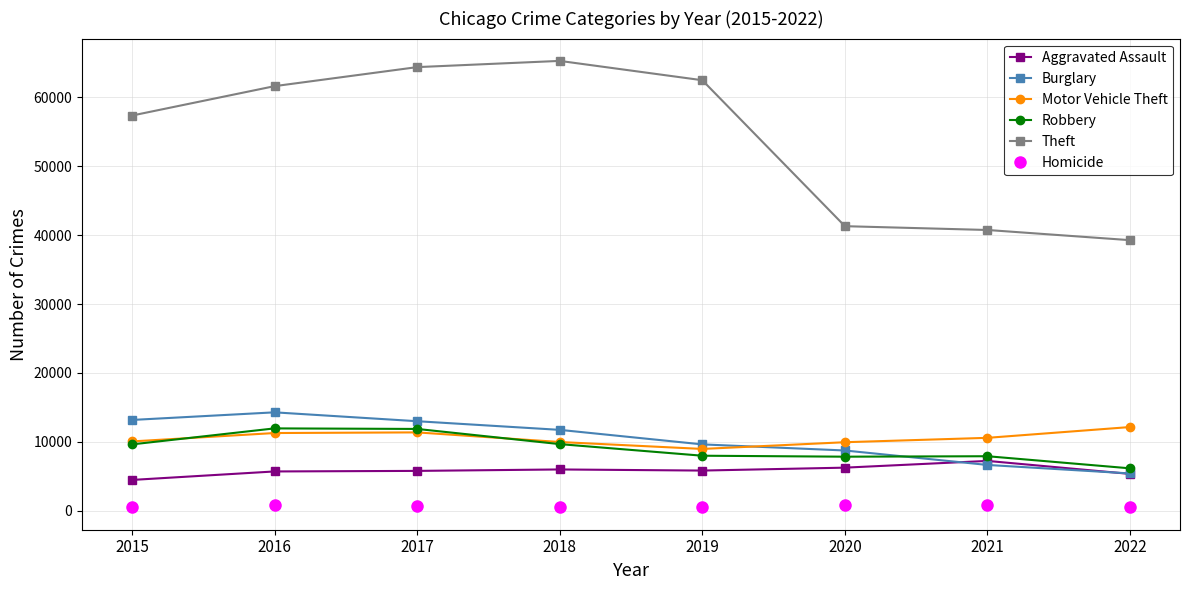

Which series changed the most between 2015 and 2016?

Theft